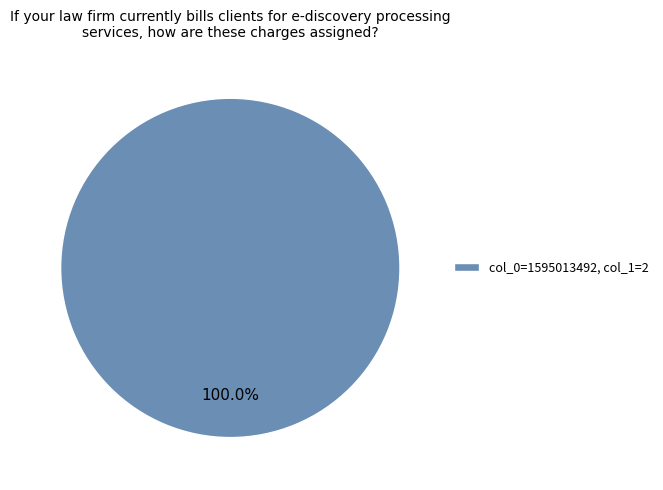

How many slices are in this pie chart?

1